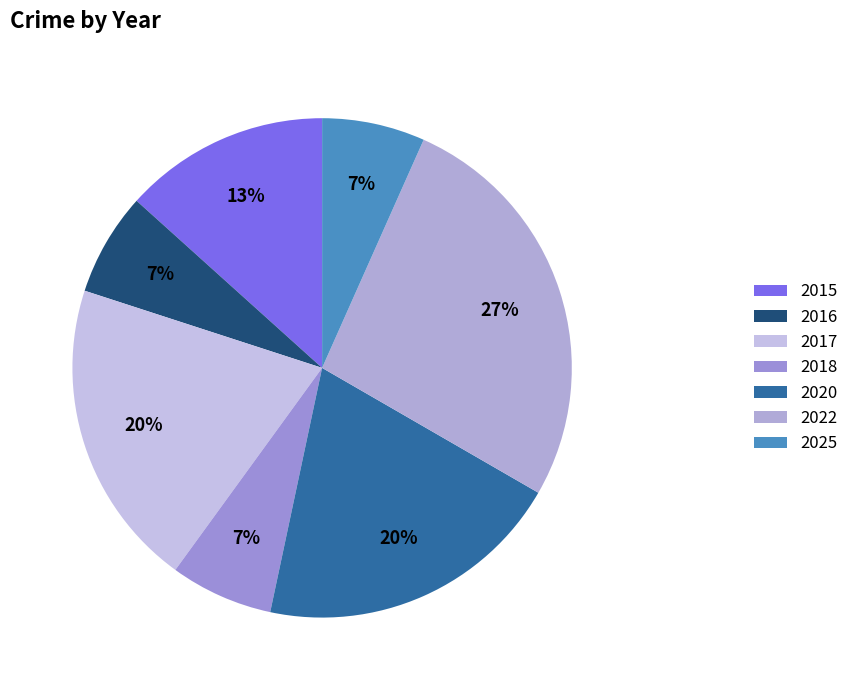

The 2018 slice represents 7% of the pie. True or false?

True